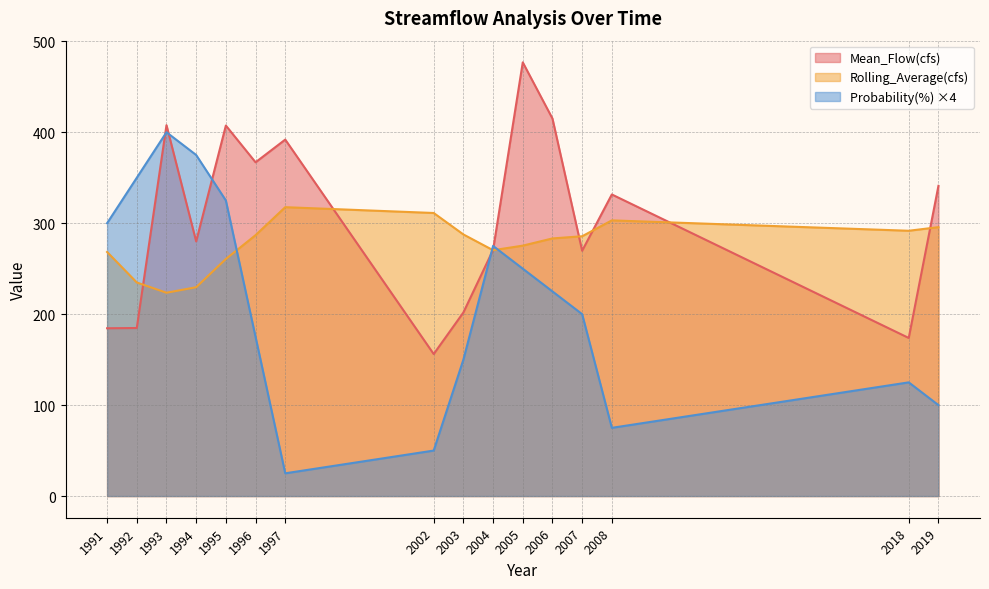

Is it true that Probability(%) equals 100.0 at 2019?

True